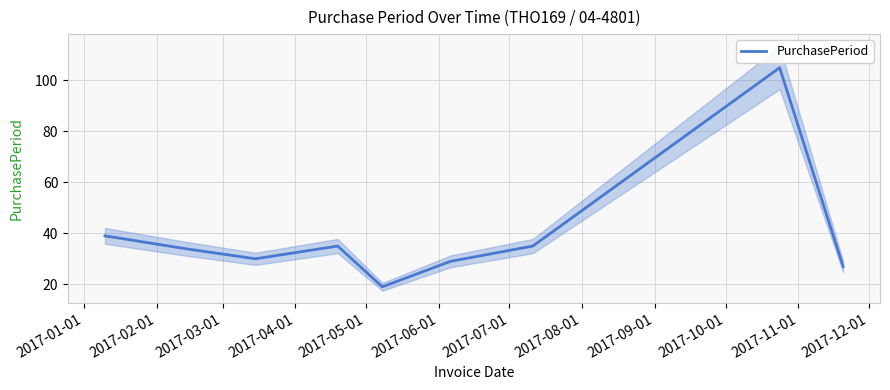

Which category has the lowest value across all series?

2017-05-01